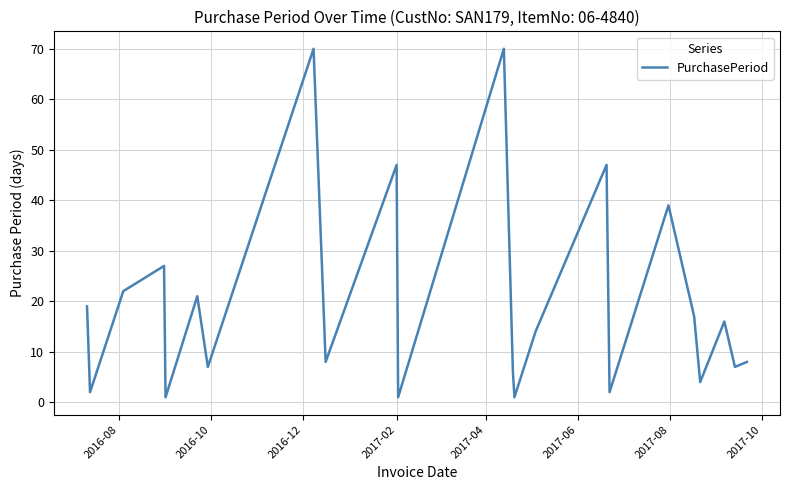

What is the maximum value shown in the chart?

70